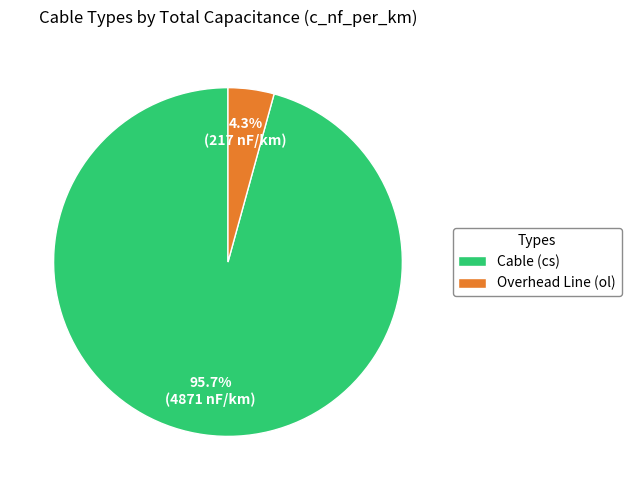

Rank the categories by value from highest to lowest.

Cable (cs), Overhead Line (ol)